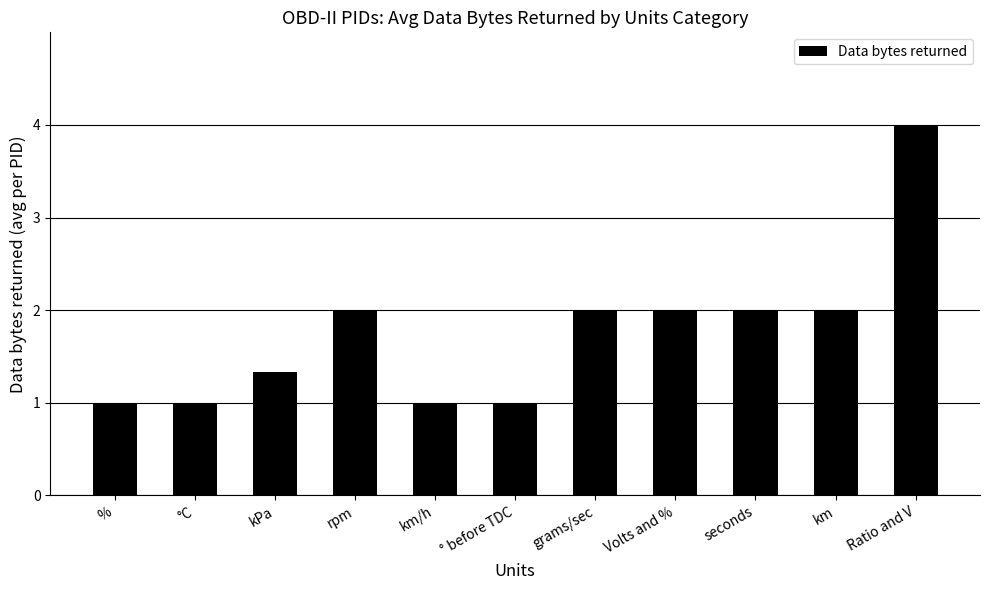

Reading left to right, what are all the values shown in this chart?

%=1.0	°C=1.0	kPa=1.3	rpm=2.0	km/h=1.0	° before TDC=1.0	grams/sec=2.0	Volts and %=2.0	seconds=2.0	km=2.0	Ratio and V=4.0